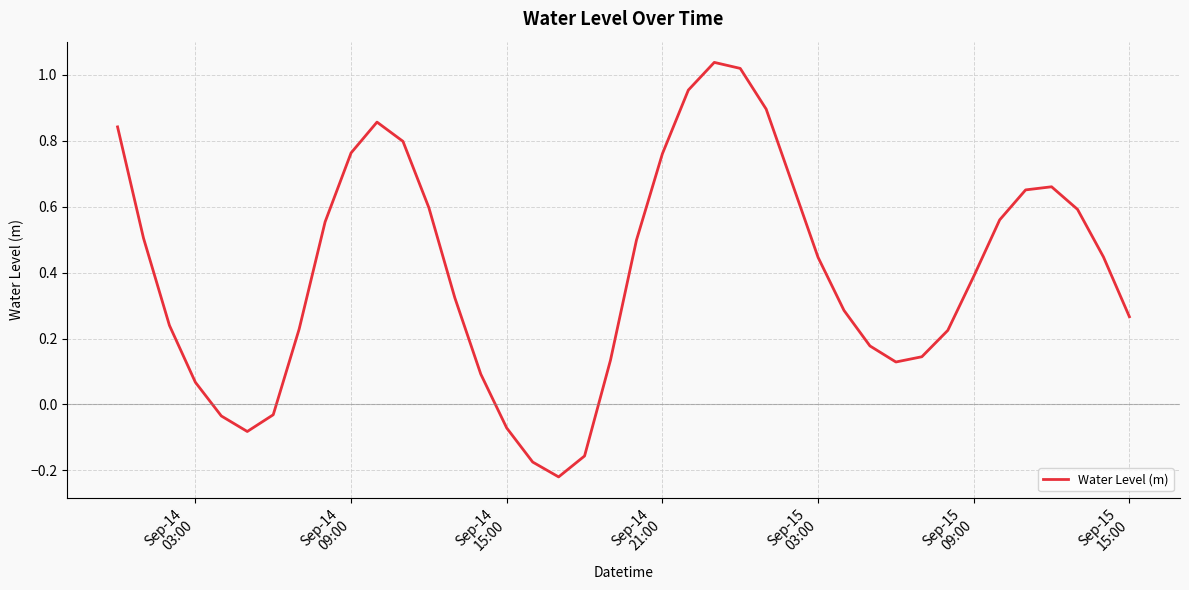

What is the difference between the maximum and minimum values?

1.3